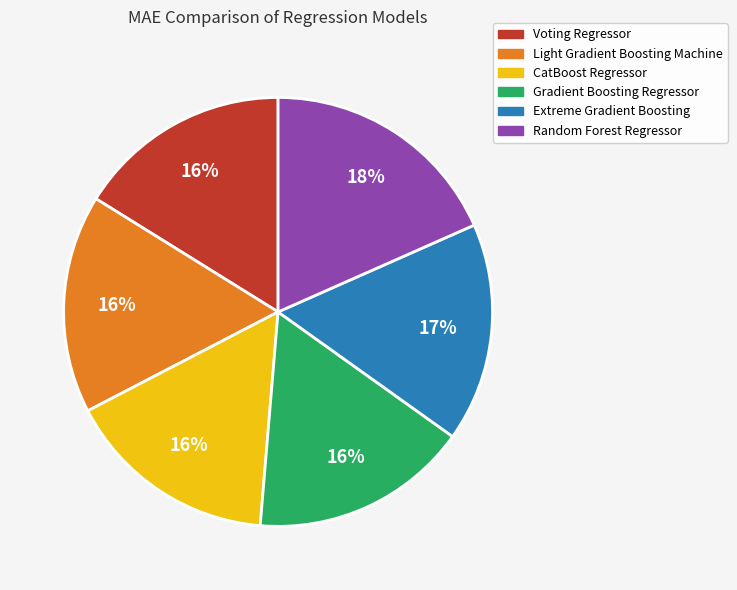

What is the largest slice in the pie chart?

Random Forest Regressor